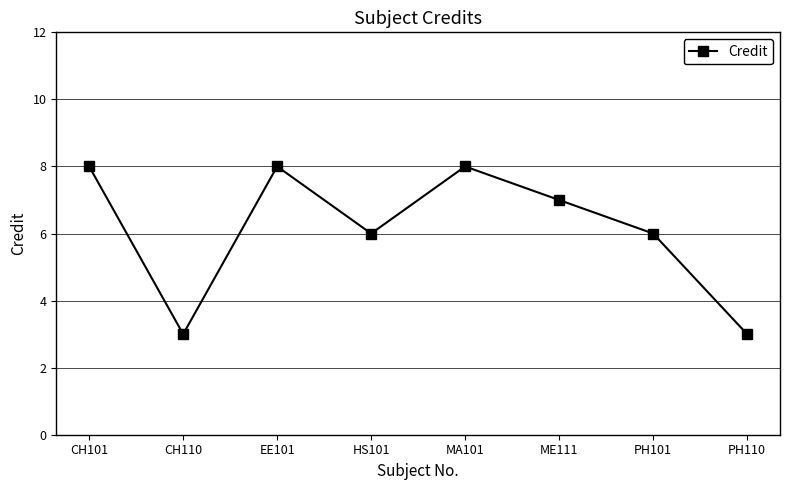

Reading left to right, what are all the values shown in this chart?

8	3	8	6	8	7	6	3